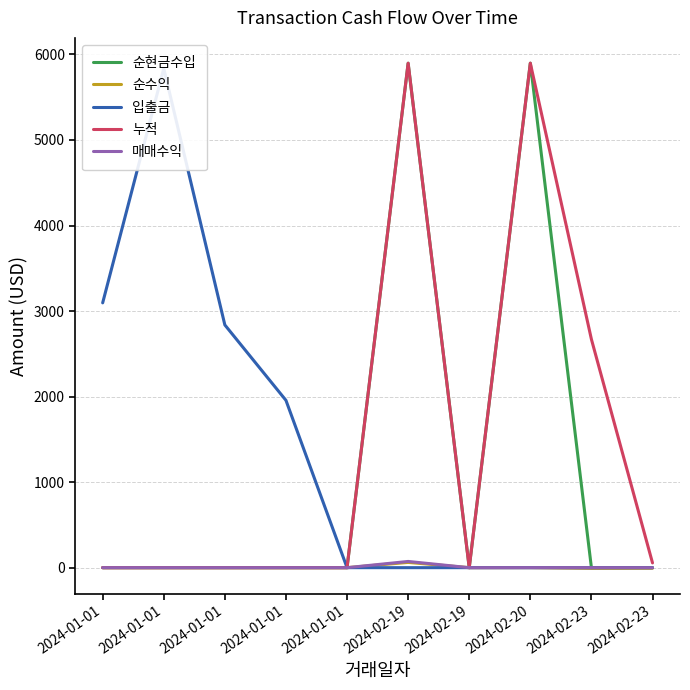

Rank the series at 2024-01-01 from highest to lowest value.

입출금, 순현금수입, 순수익, 누적, 매매수익